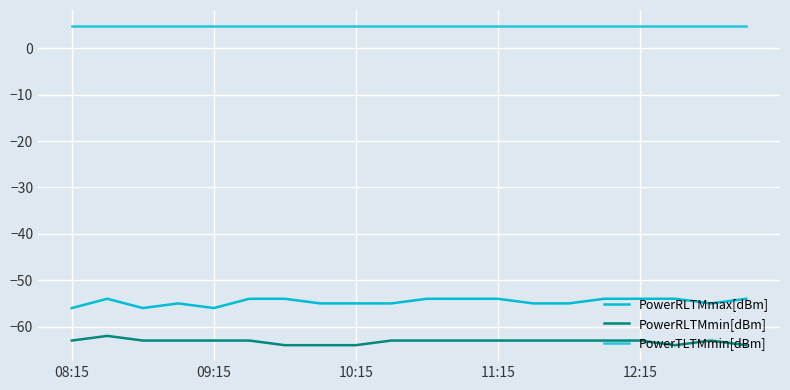

Rank the series by their maximum value, from highest to lowest.

PowerTLTMmin[dBm], PowerRLTMmax[dBm], PowerRLTMmin[dBm]